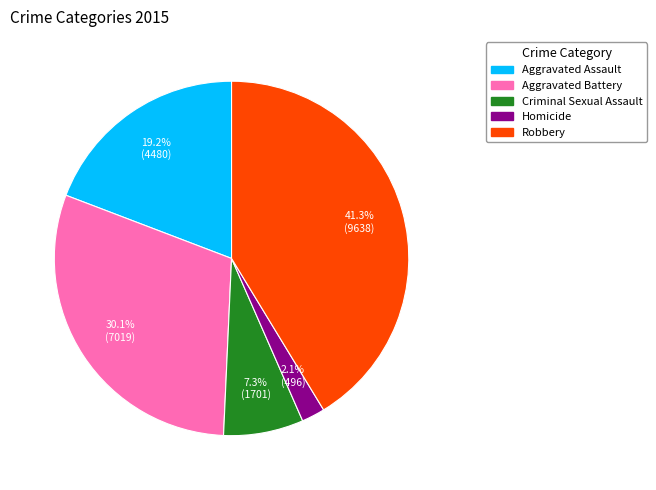

To the nearest percent, what is the difference between the Criminal Sexual Assault and Robbery slice percentages?

34%